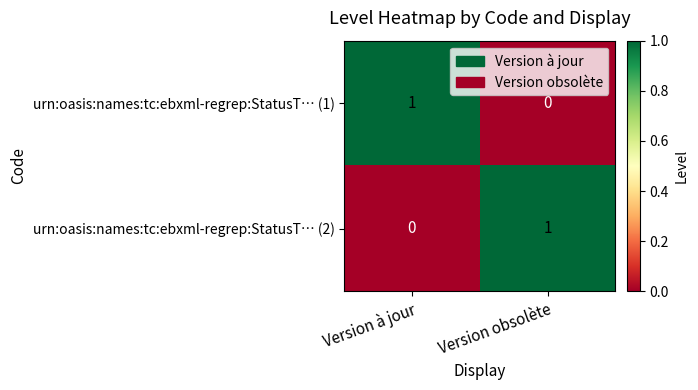

At which label does urn:oasis:names:tc:ebxml-regrep:StatusT… (1) reach its peak?

Version à jour